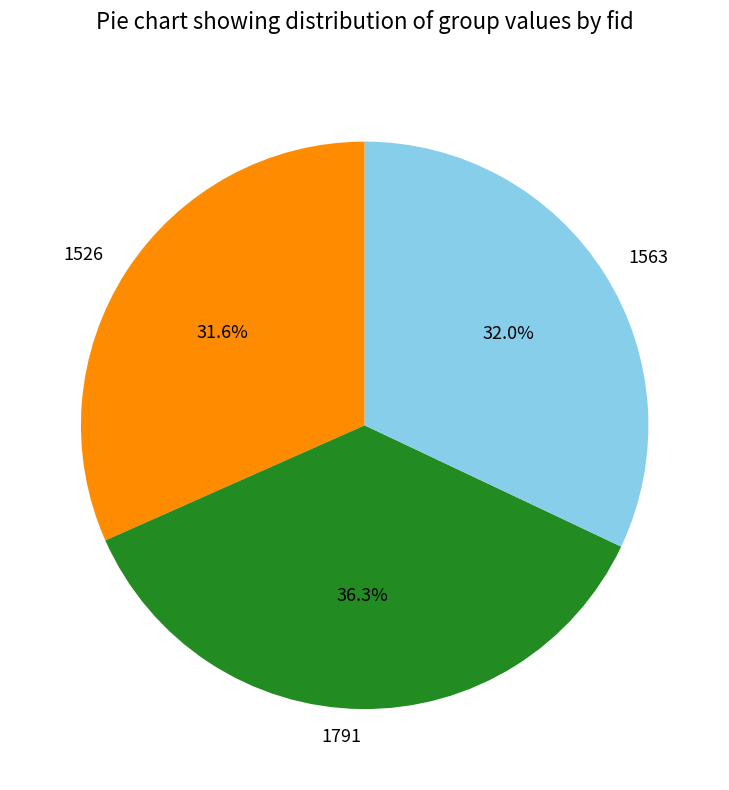

Is it true that 1563 is 20% of the pie?

False